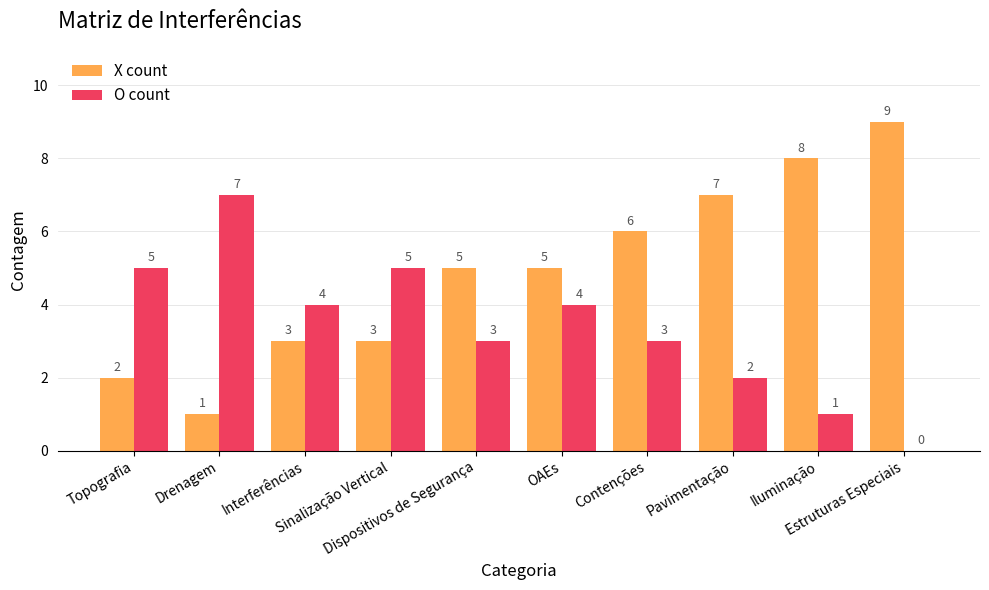

At which label does O count reach its peak?

Drenagem